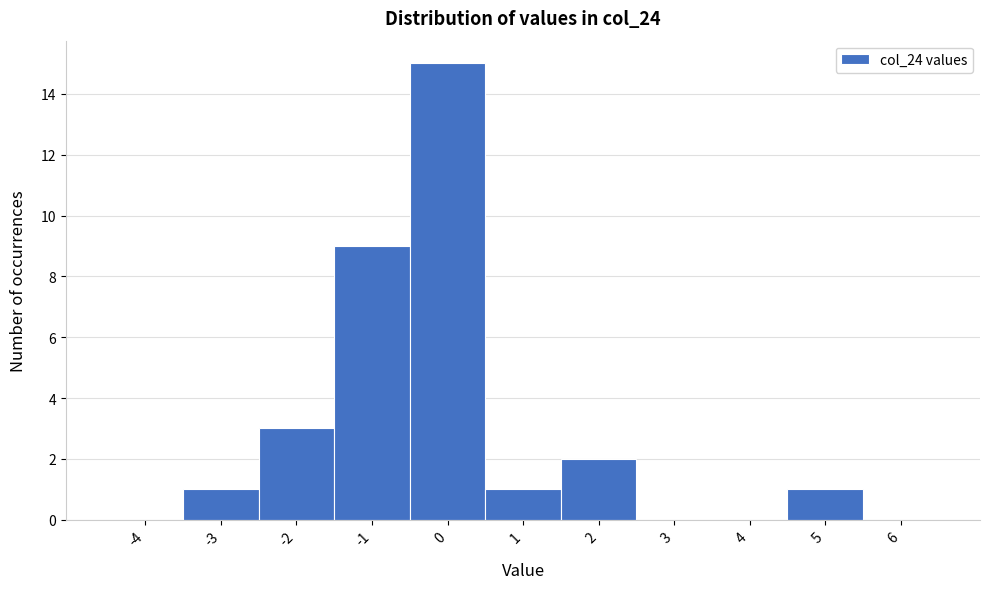

Reading left to right, list every bar in this chart as the range it spans on the x-axis followed by its height. The values are not printed on the chart, so give them approximately, as read against the axis.

-4.5 to -3.5: 0
-3.5 to -2.5: 1
-2.5 to -1.5: 3
-1.5 to -0.5: 9
-0.5 to 0.5: 15
0.5 to 1.5: 1
1.5 to 2.5: 2
2.5 to 3.5: 0
3.5 to 4.5: 0
4.5 to 5.5: 1
5.5 to 6.5: 0